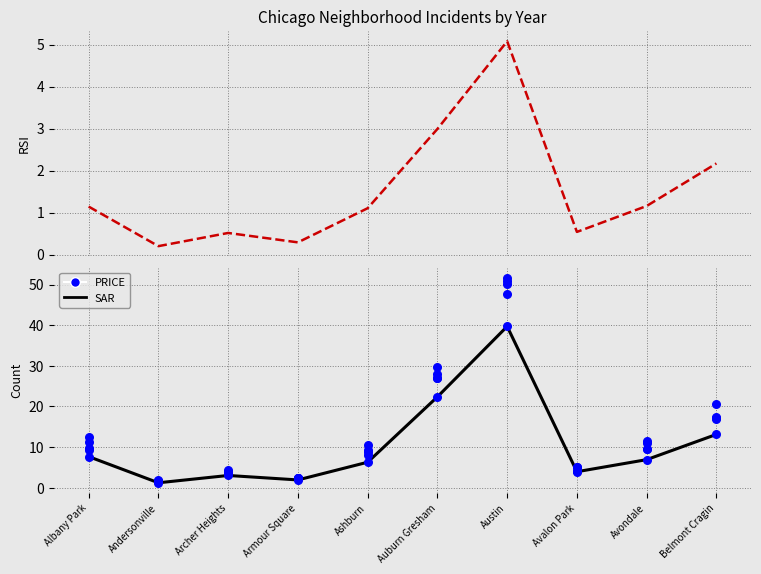

Approximately how many times larger is the value at Auburn Gresham compared to Archer Heights?

7.4